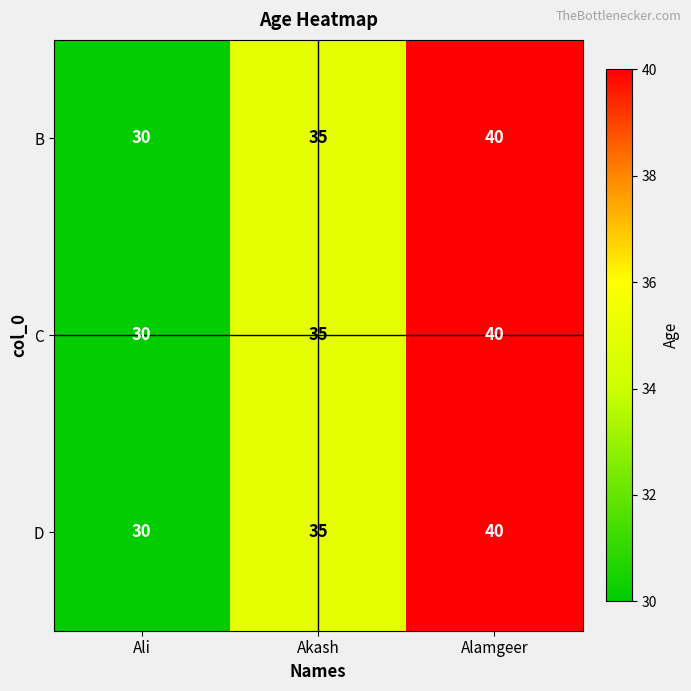

What is the difference between the second highest and minimum values in the D series?

5